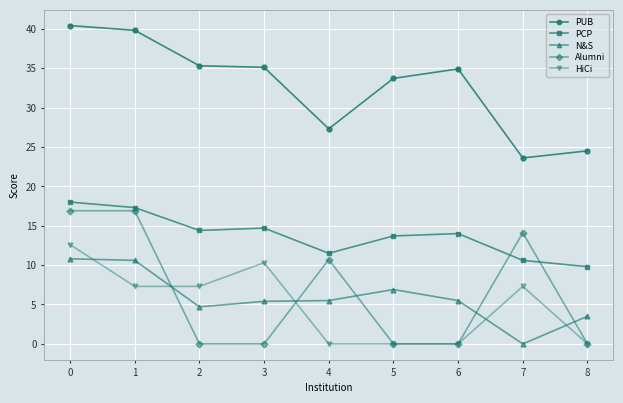

What is the value of the PCP point at the 8th from the left?

10.6